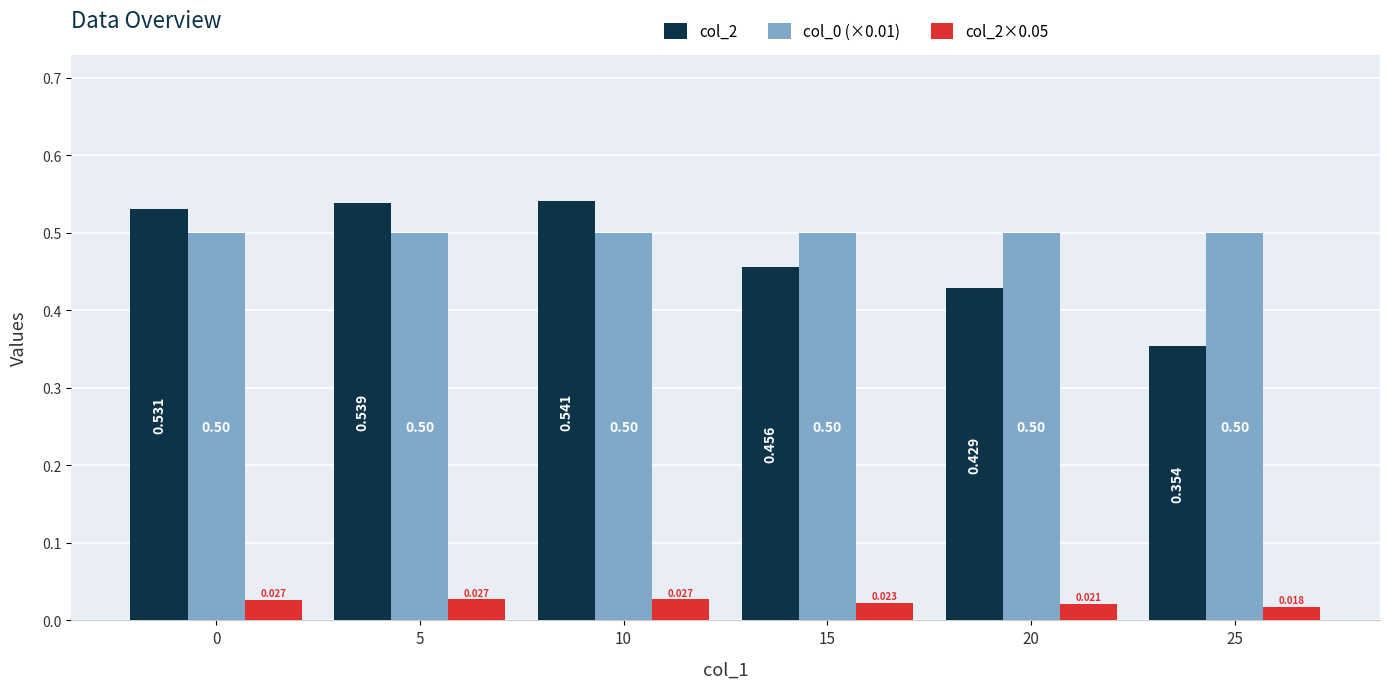

Is the value of col_2 at 15 greater than the value of col_0 (×0.01) at 25?

No